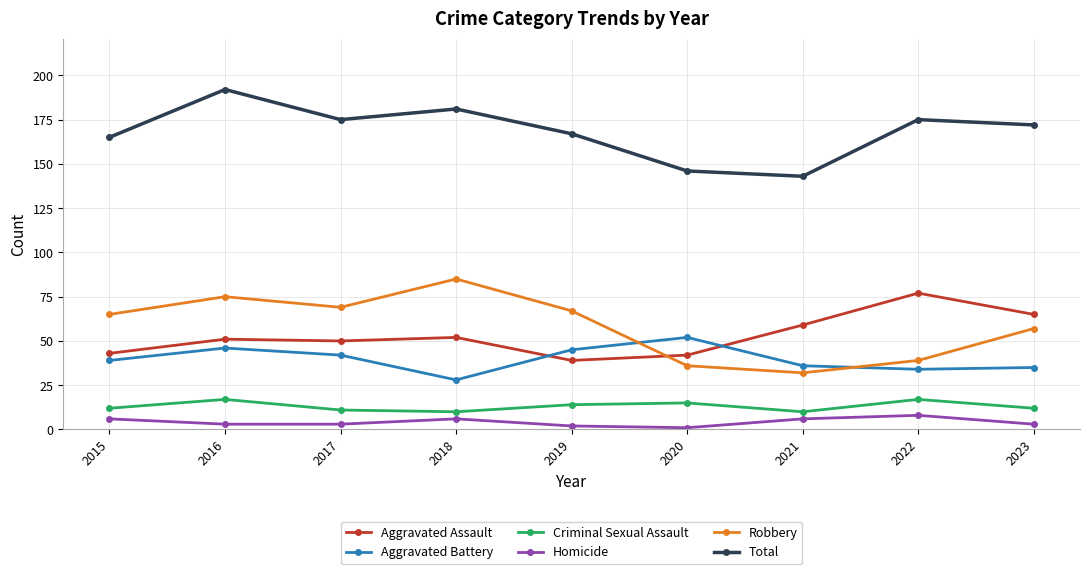

At which label does Aggravated Battery reach its peak?

2020